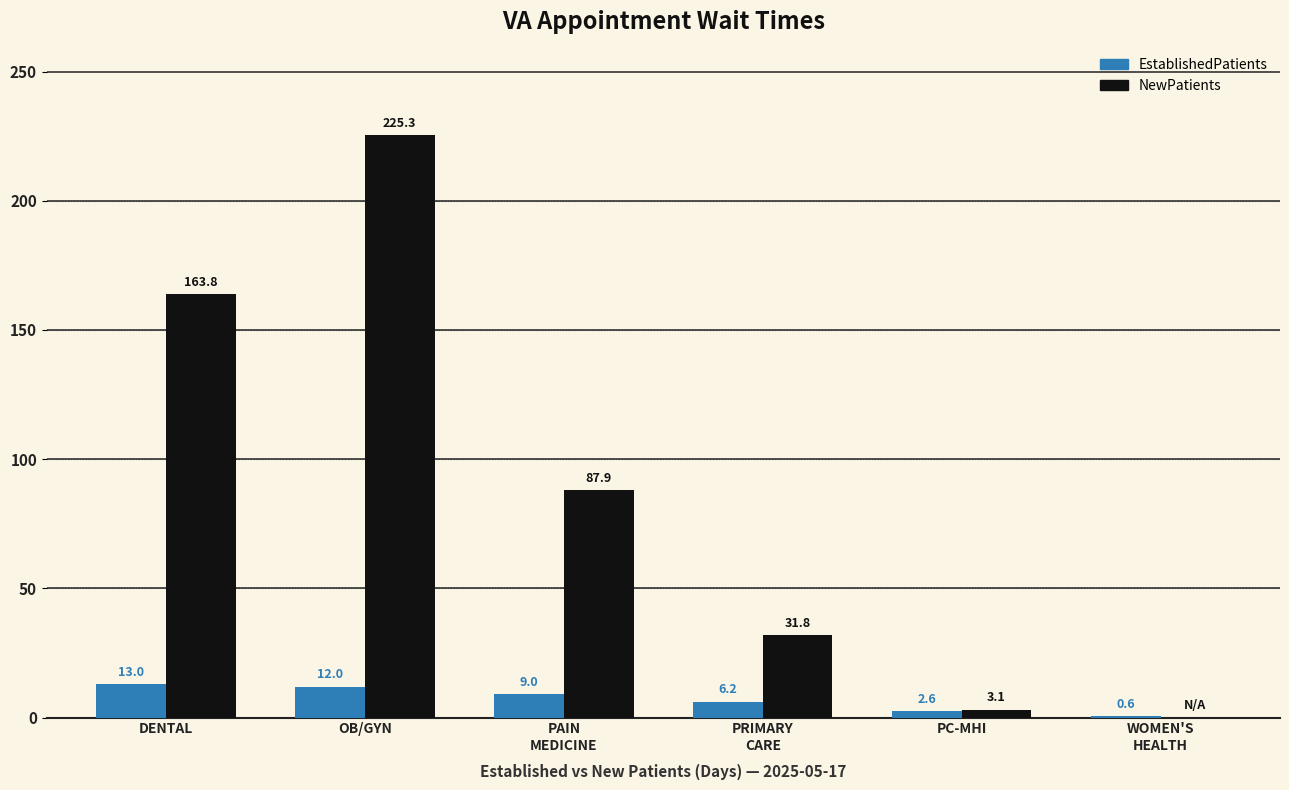

What is the sum of all NewPatients values?

511.9